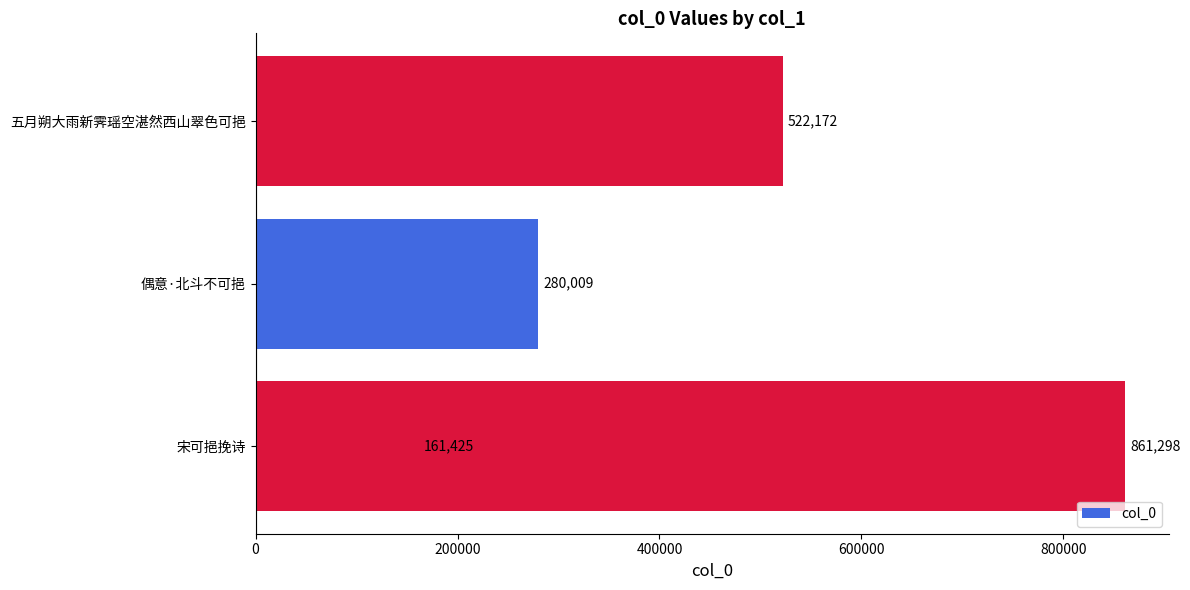

How many bars are there in total?

4